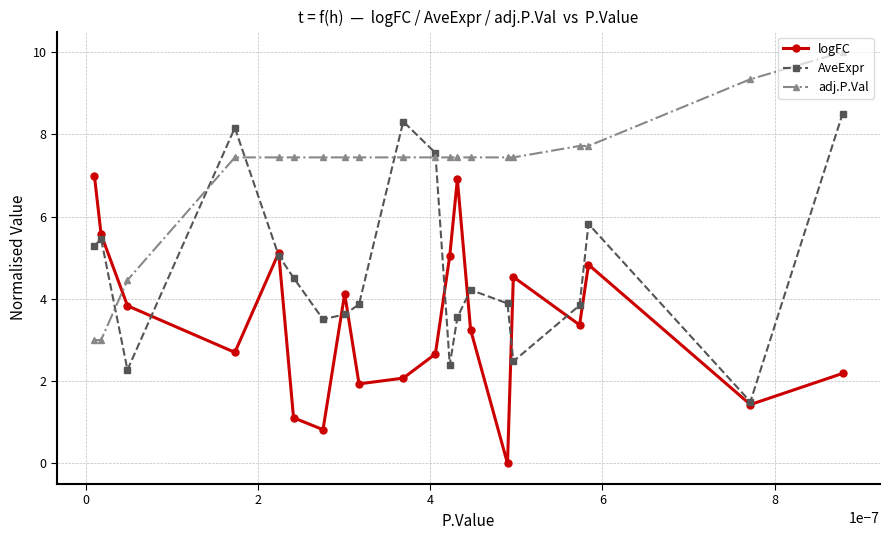

How many data points does each series have?

20